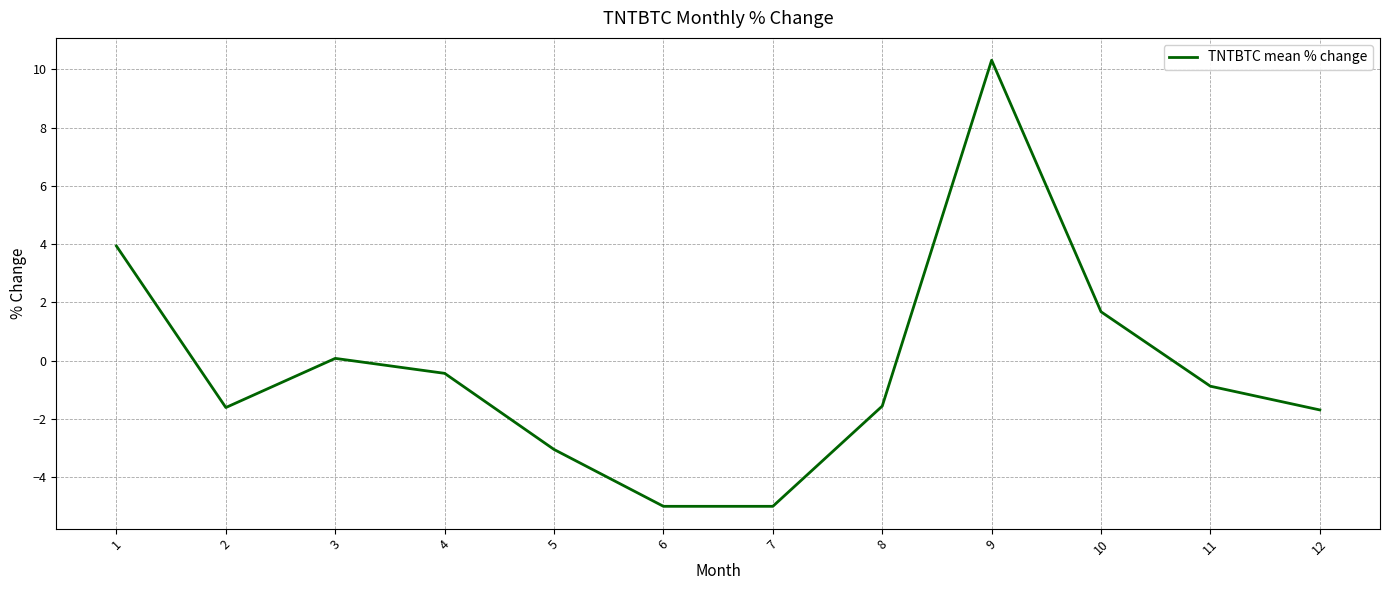

True or false: the data shows -1.6 at 8.

True